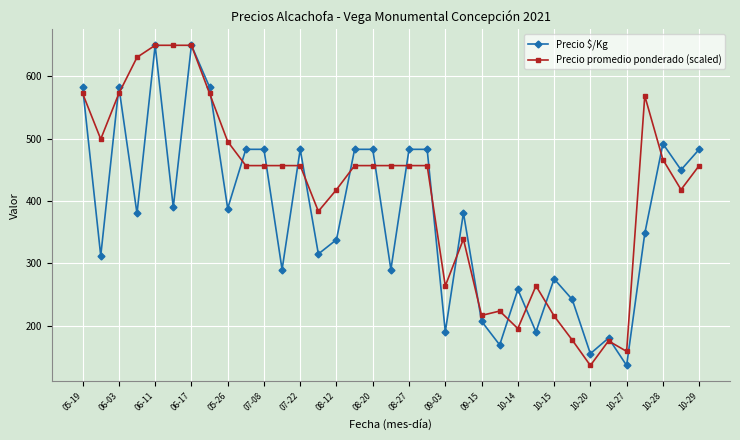

What is the maximum value shown in the chart?

650.0